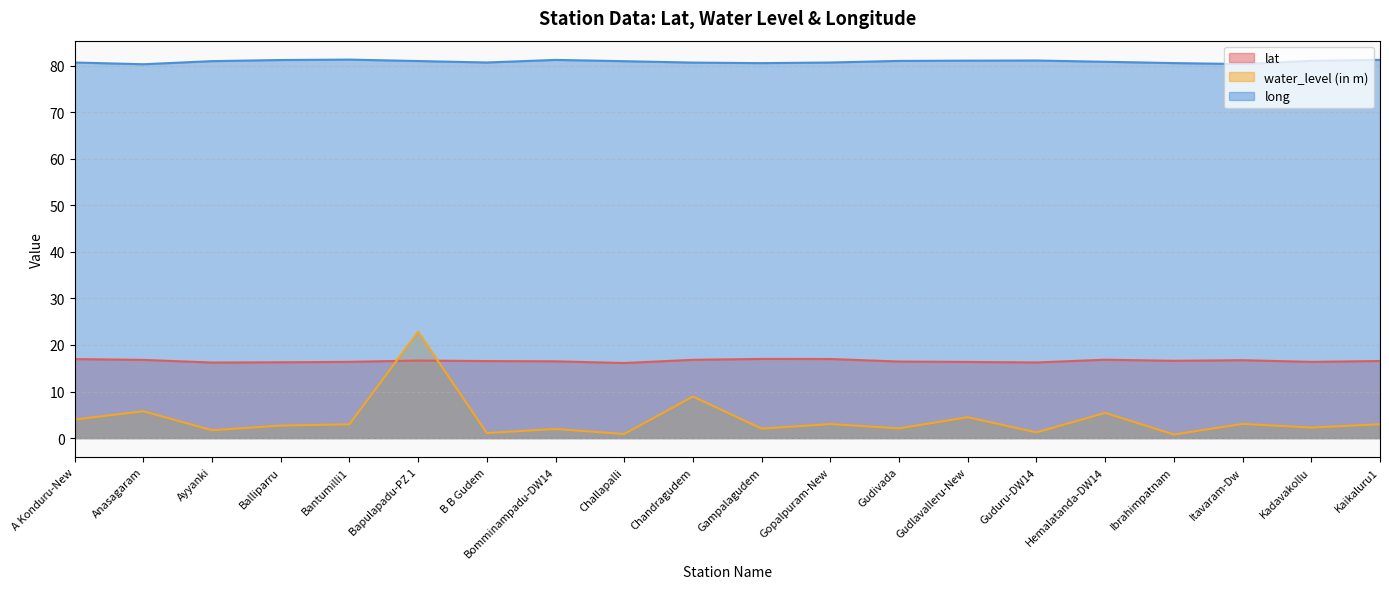

Which series has the largest total across all categories?

long